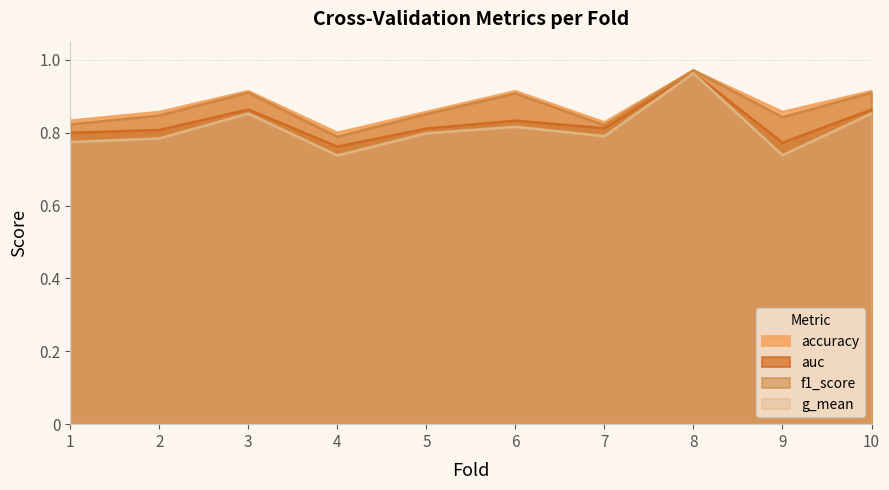

Where is the first local minimum for accuracy?

4